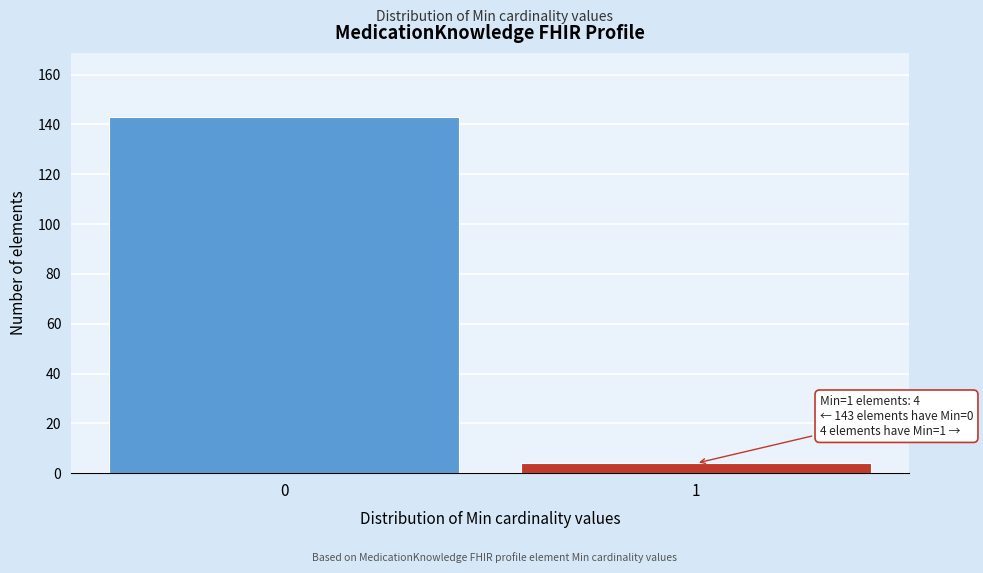

Reading left to right, what are all the values shown in this chart?

143	4